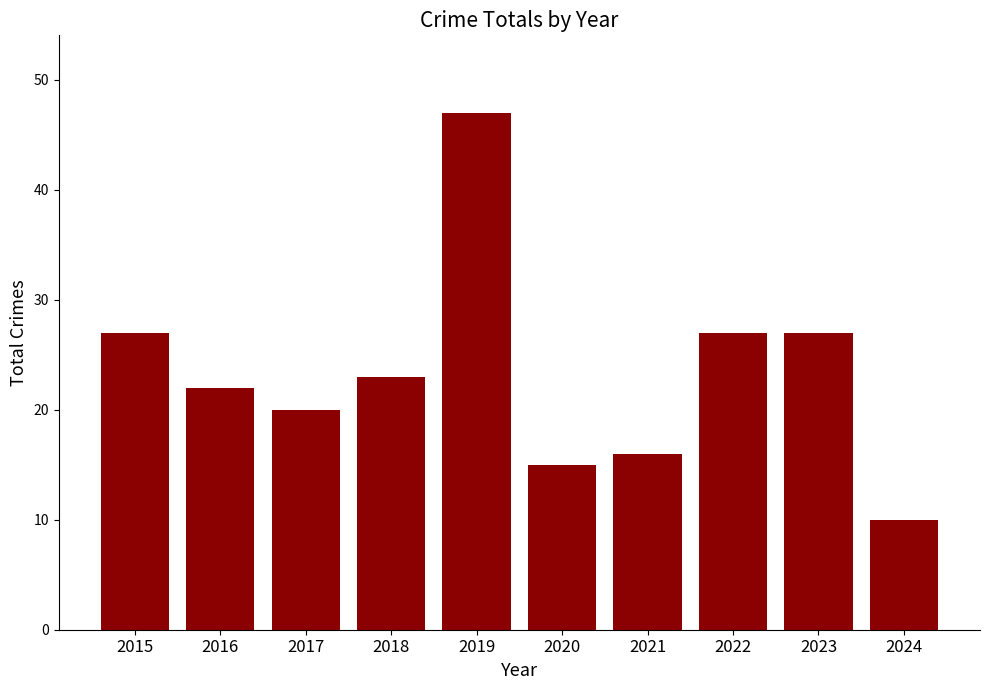

How many bars are there in total?

10